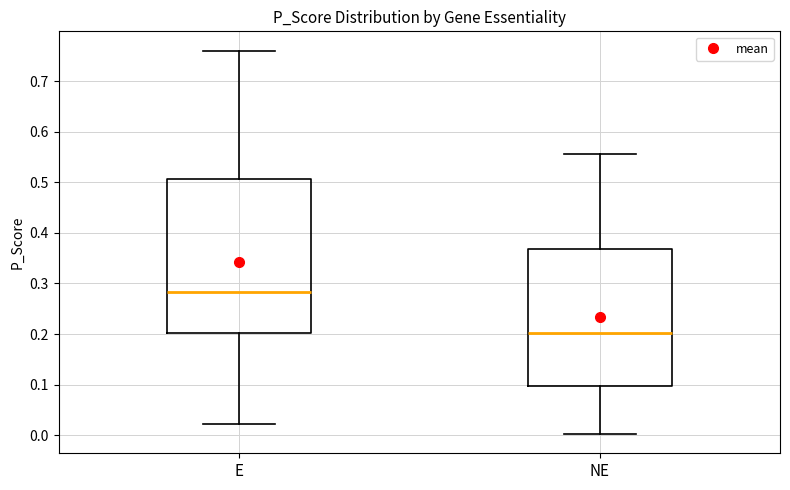

Reading left to right, read every box against the y-axis: the position of its median line, the range the box covers, and the ends of its whiskers. The values are not printed on the chart, so give them approximately, as read against the axis.

E: median 0.28, box 0.20 to 0.51, whiskers 0.02 to 0.76
NE: median 0.20, box 0.10 to 0.37, whiskers 0.00 to 0.56